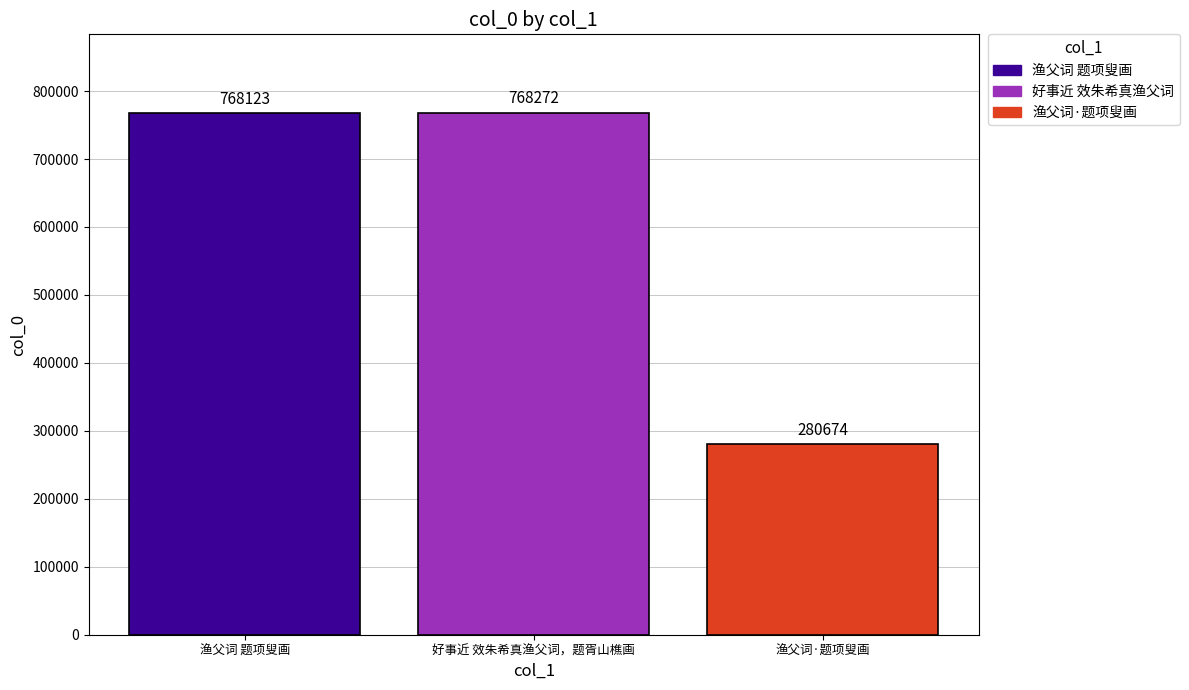

List the labels in order of value, smallest first.

渔父词·题项叟画, 渔父词 题项叟画, 好事近 效朱希真渔父词，题胥山樵画